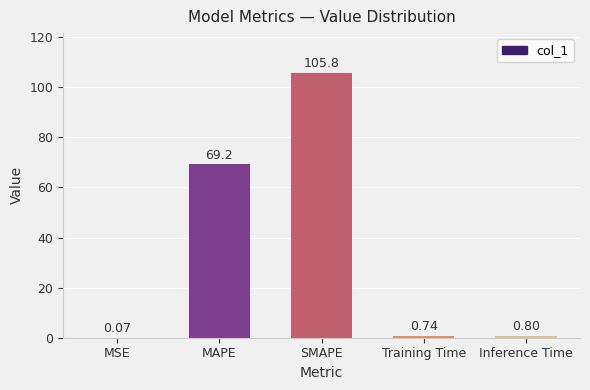

Which has a higher value, Inference Time or Training Time?

Inference Time